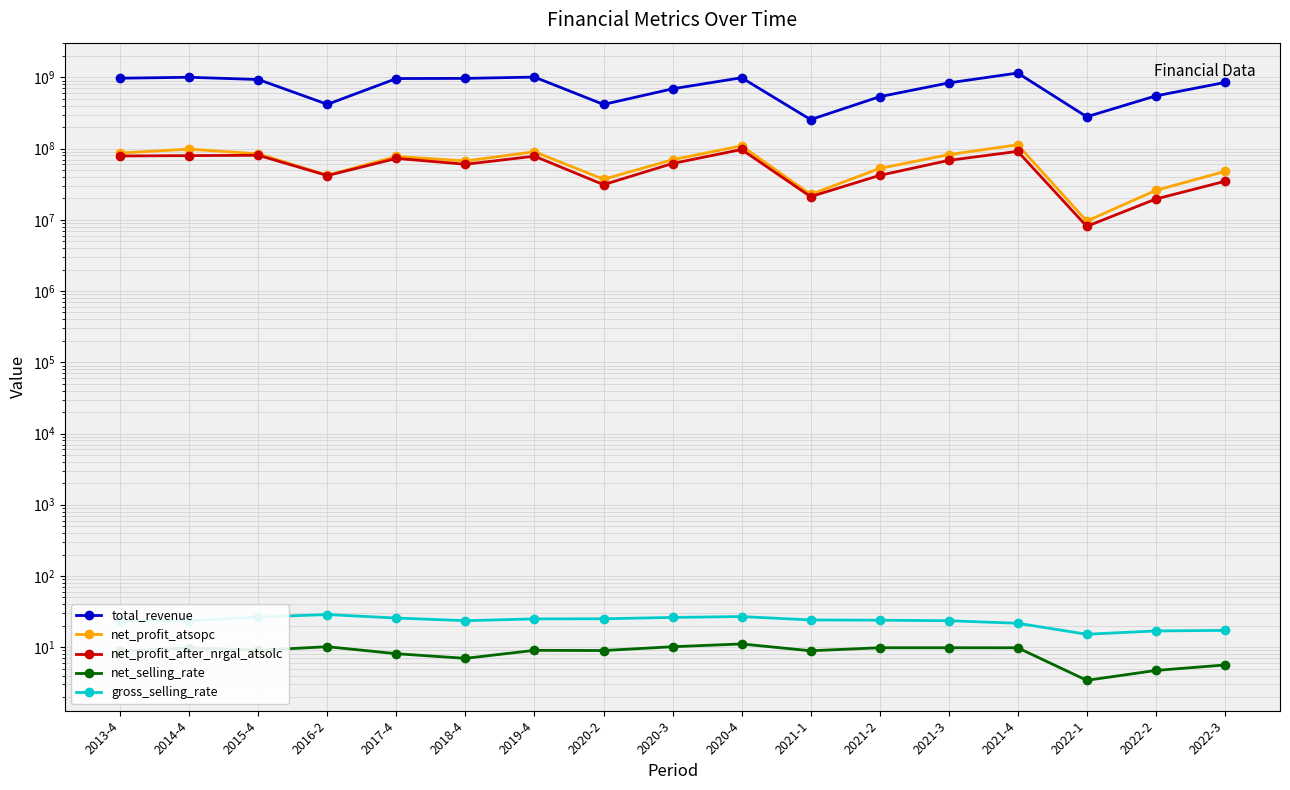

Which has a higher value, 2015-4 or 2019-4?

2019-4